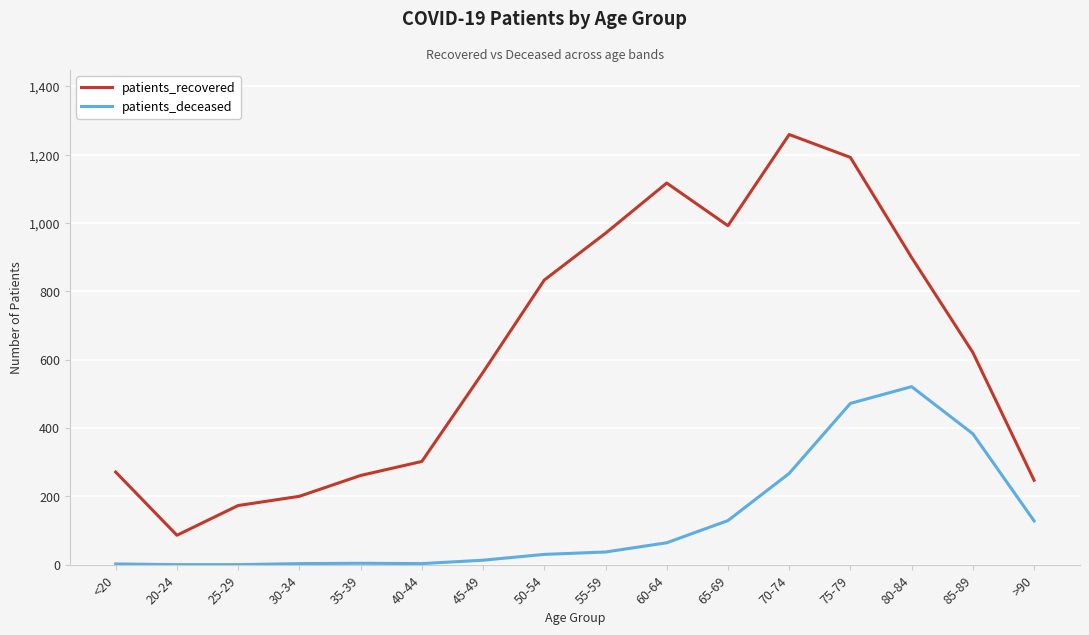

Which series has the widest spread of values?

patients_recovered